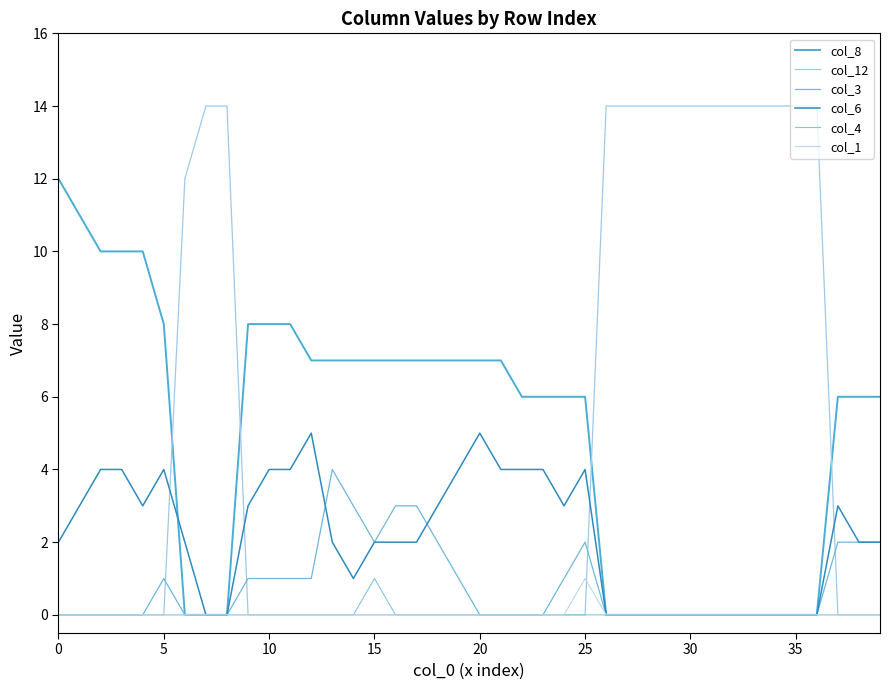

Does the chart have visible grid lines?

No